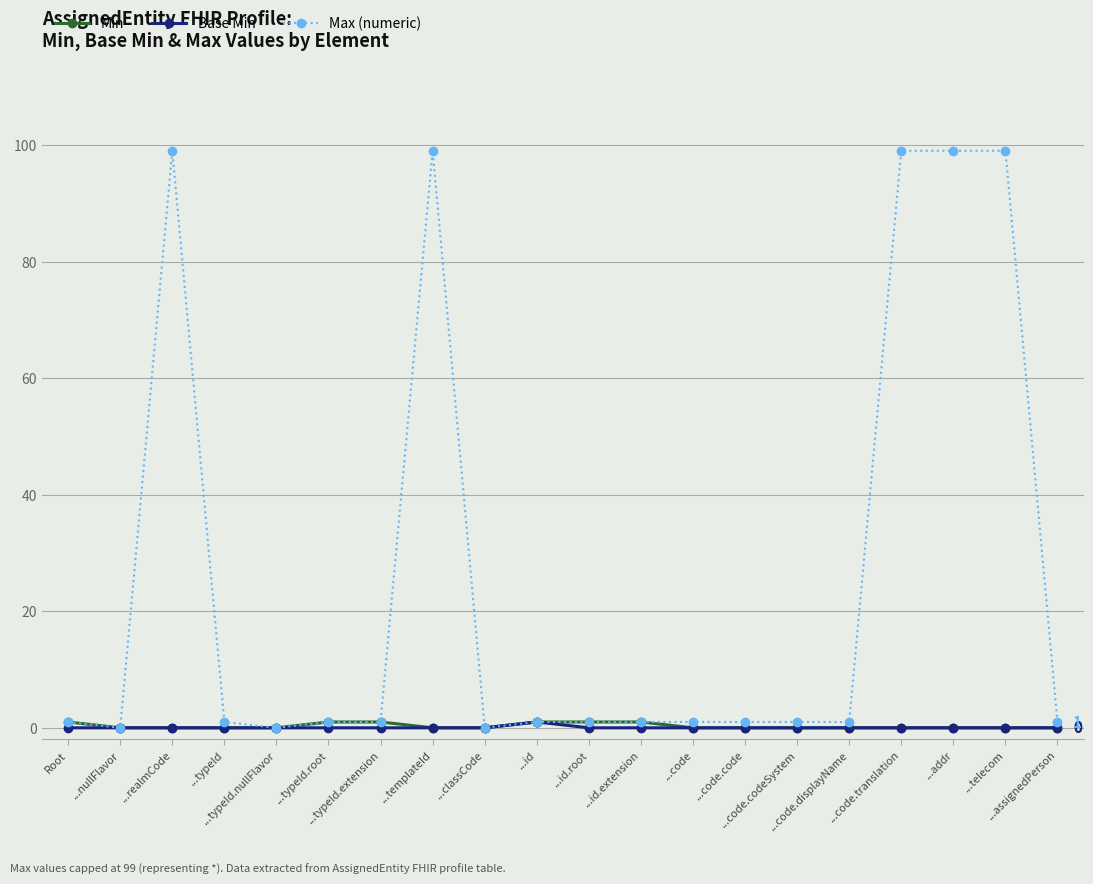

Which series has the largest range (max minus min)?

Max (numeric)